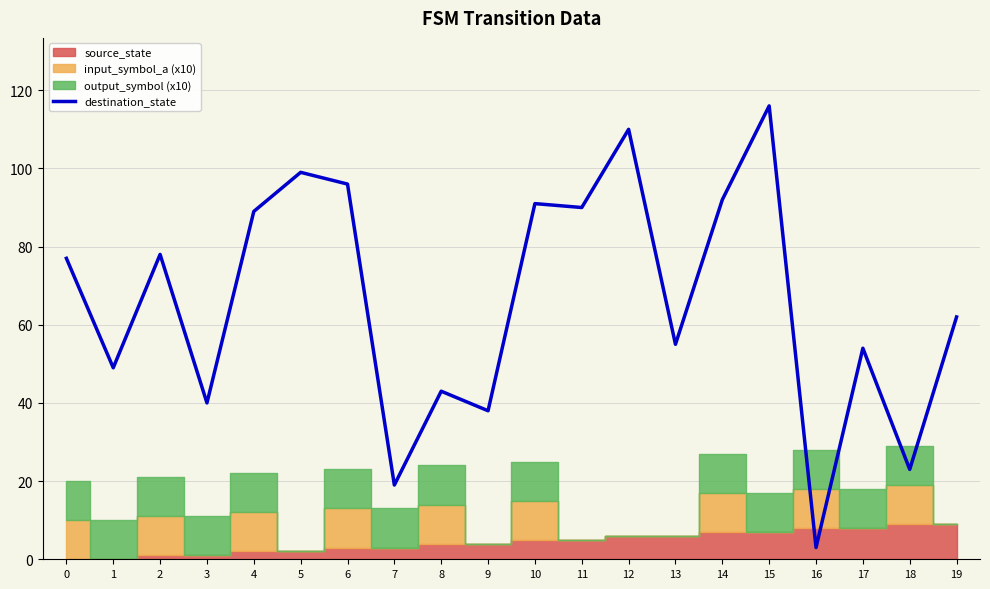

Reading right to left, transcribe all the data shown in this chart.

62	23	54	3	116	92	55	110	90	91	38	43	19	96	99	89	40	78	49	77